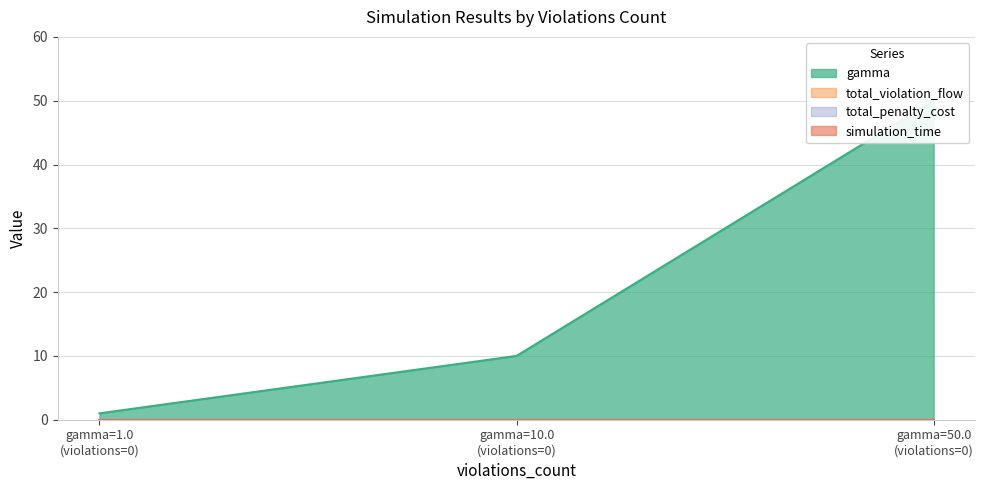

How many lines are shown in the chart?

4